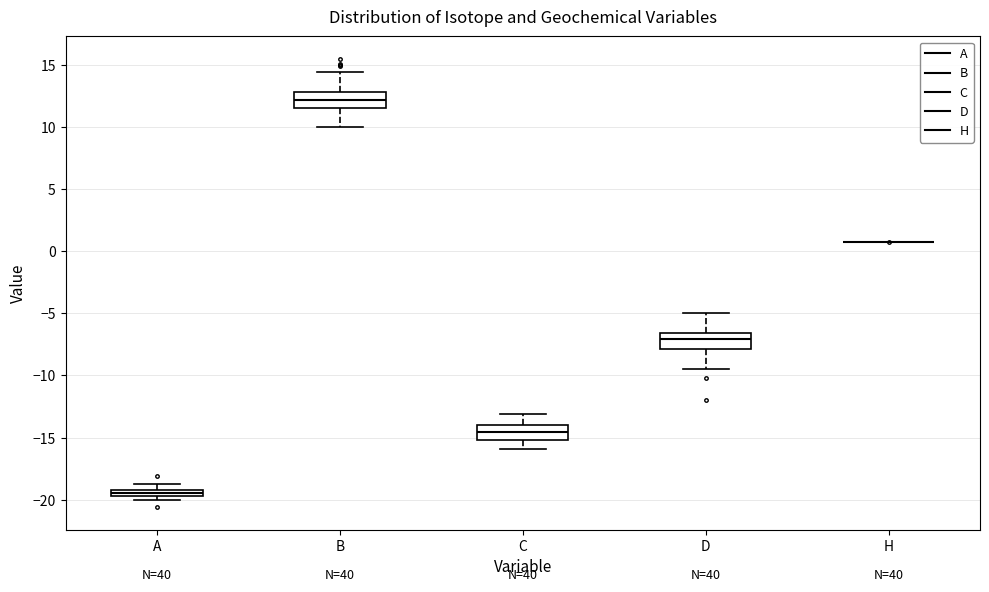

Where does the lower whisker of the box for D end on the y-axis? The values are not printed on the chart, so give them approximately, as read against the axis.

-9.5